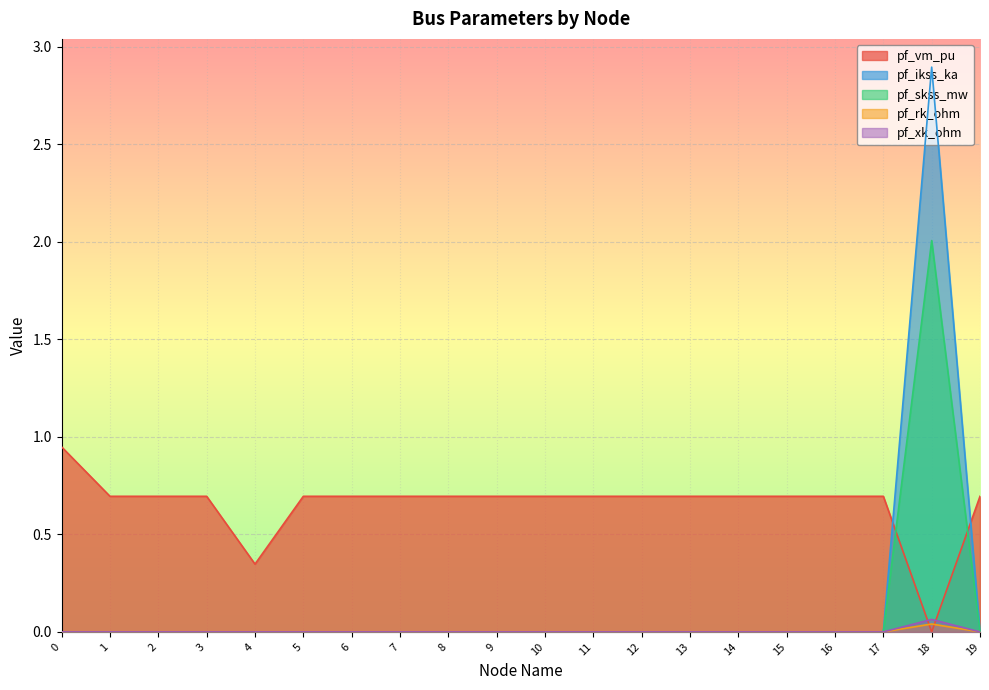

Which series has the largest range (max minus min)?

pf_ikss_ka